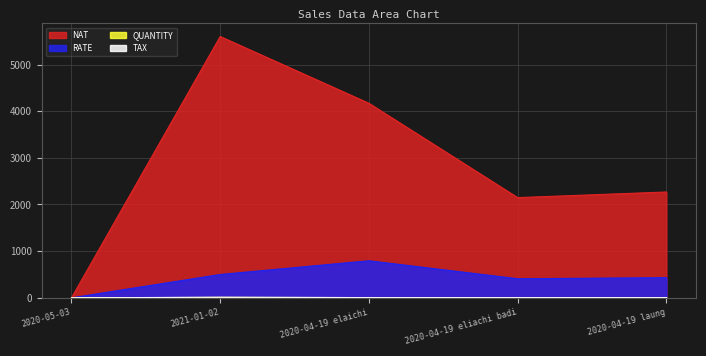

What is the label of the 1st point from the right?

2020-04-19 laung